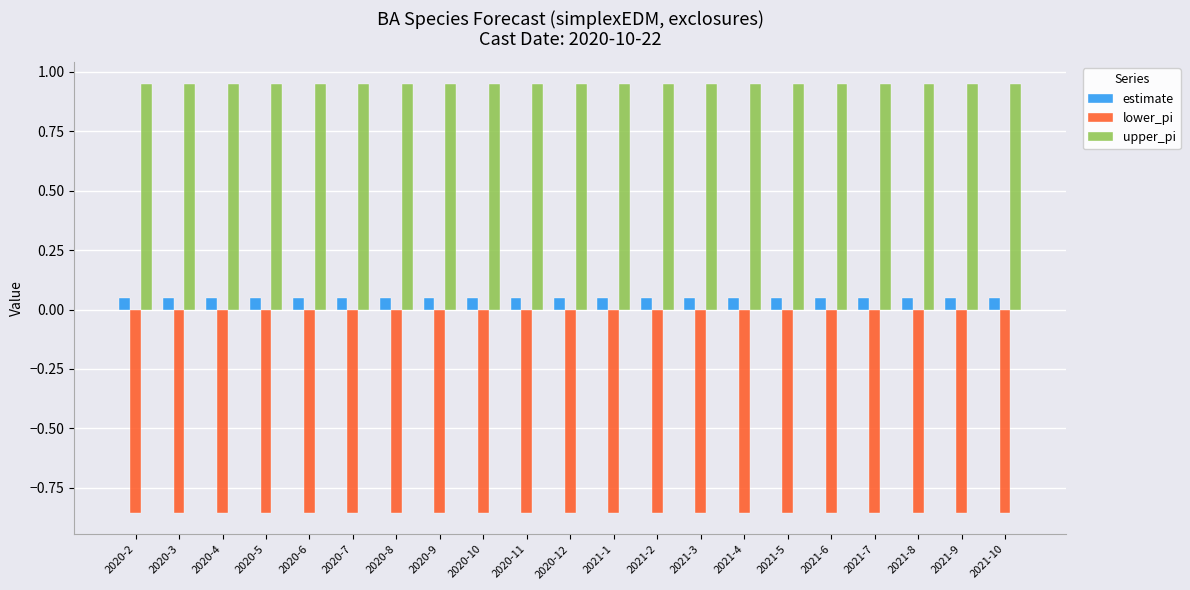

How many bars are there in each group?

3